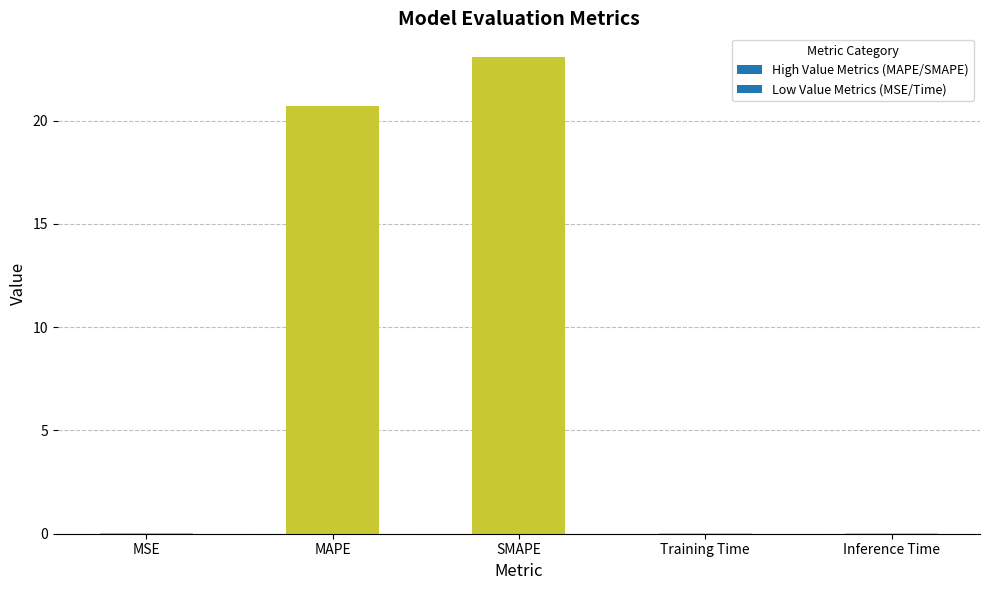

What is the sum of all values?

43.9